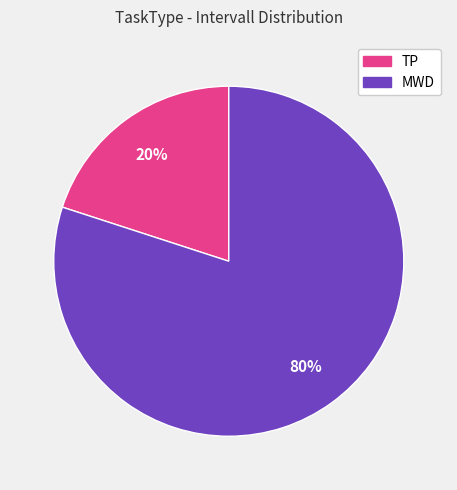

Do TP and MWD together represent more than half of the pie?

Yes